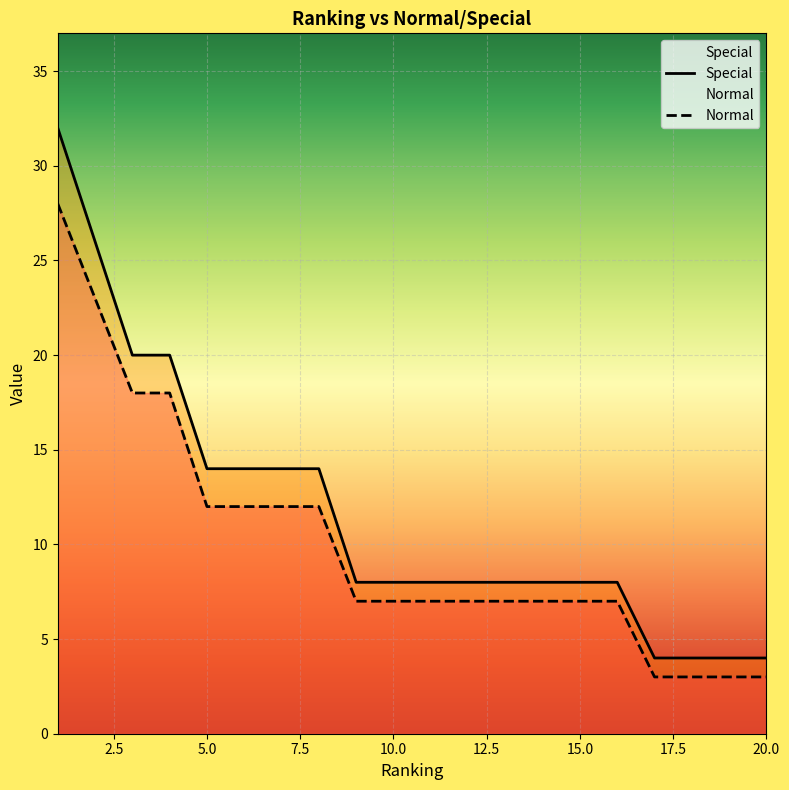

Count the number of data series in this chart.

2